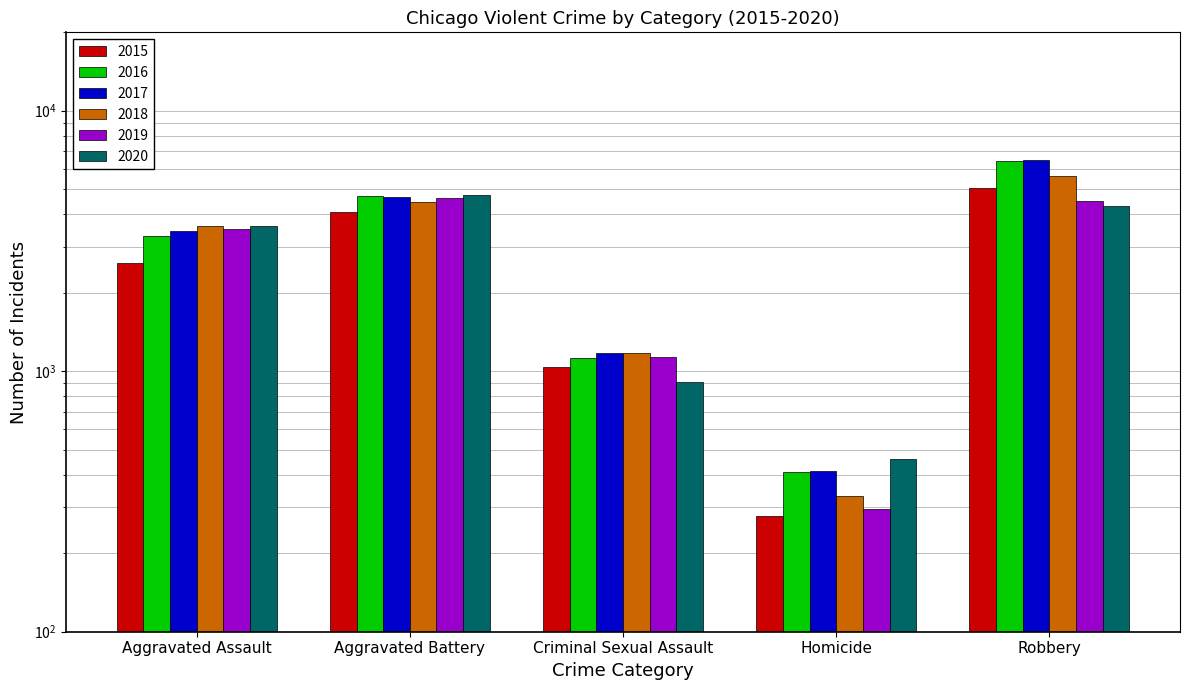

True or false: 2019 has a value of 4519 at Robbery.

True